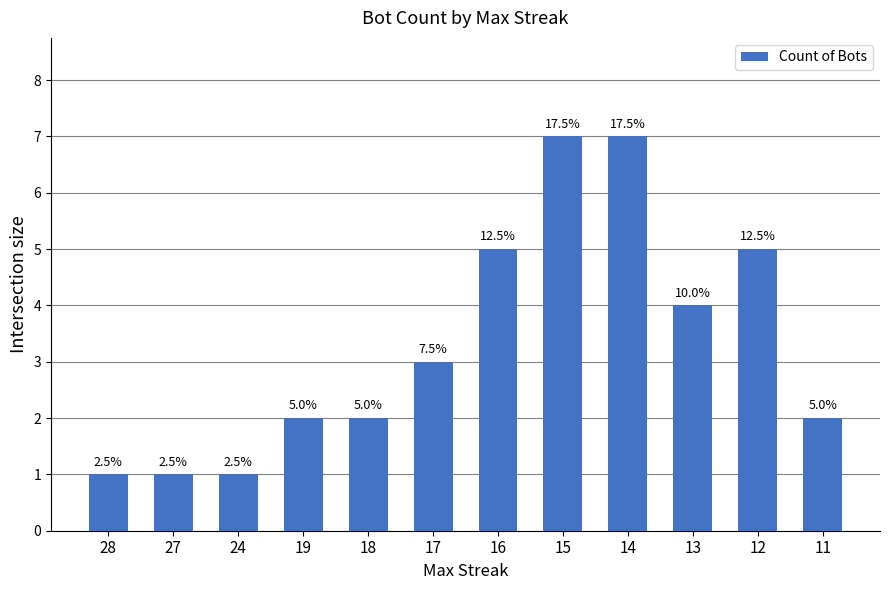

How many bars are there in total?

12